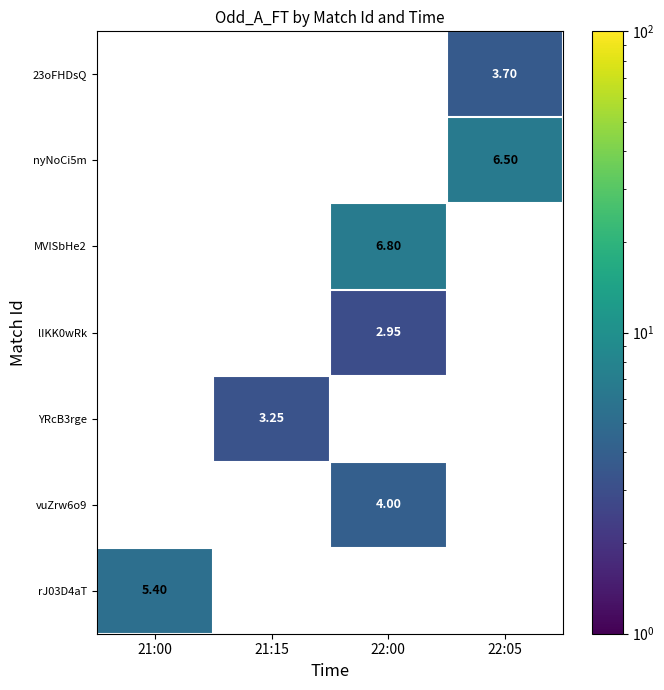

How many distinct data groups are displayed?

7